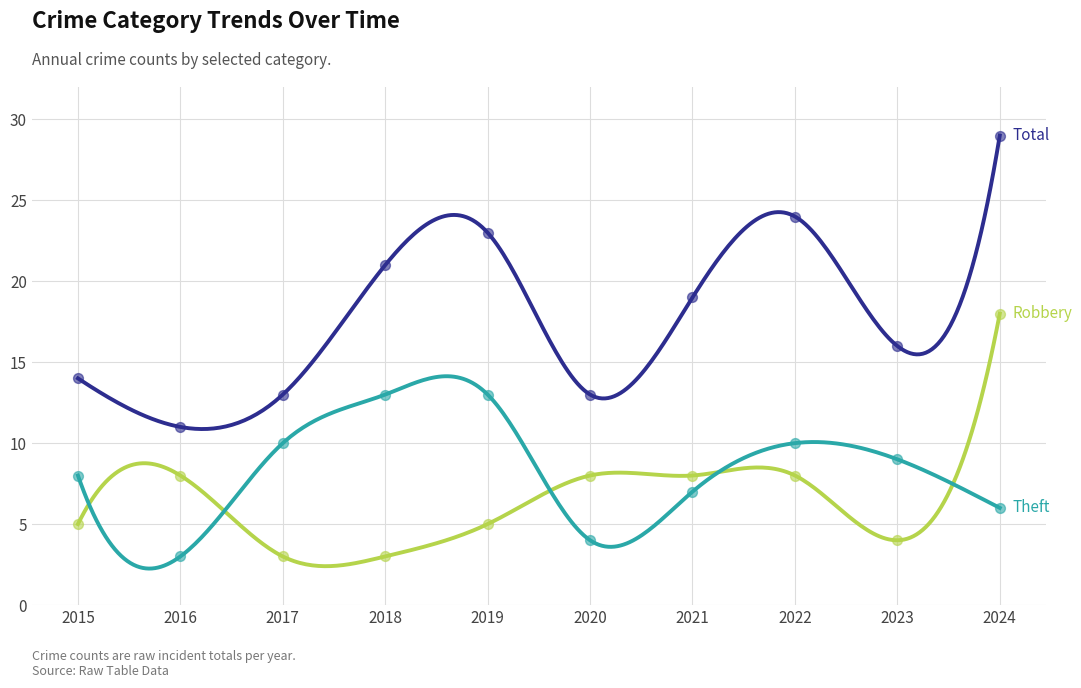

What are all the series names shown in the legend?

Robbery, Theft, Total